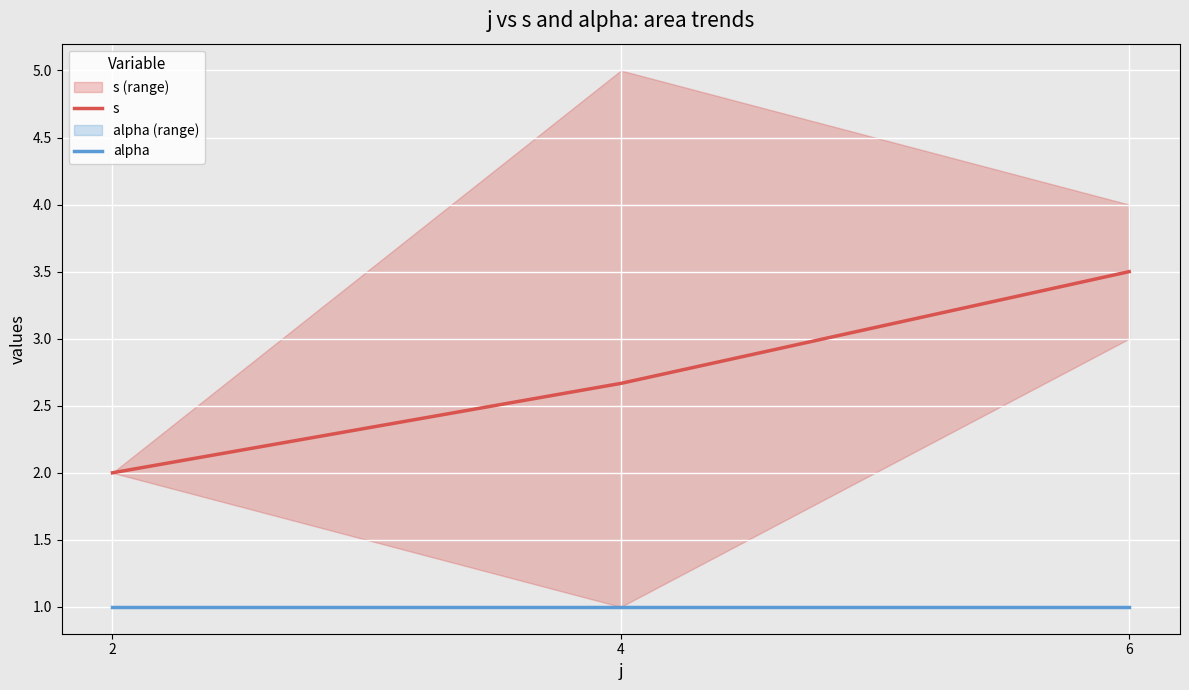

Reading left to right, extract all data points from this chart.

s: 2.0	2.7	3.5
alpha: 1.0	1.0	1.0